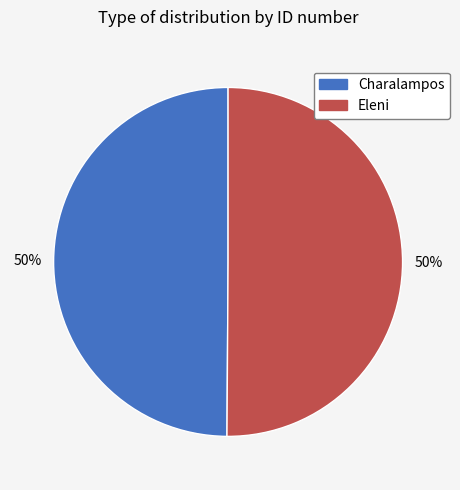

What is the ratio of the value at Charalampos to the value at Eleni?

1.0